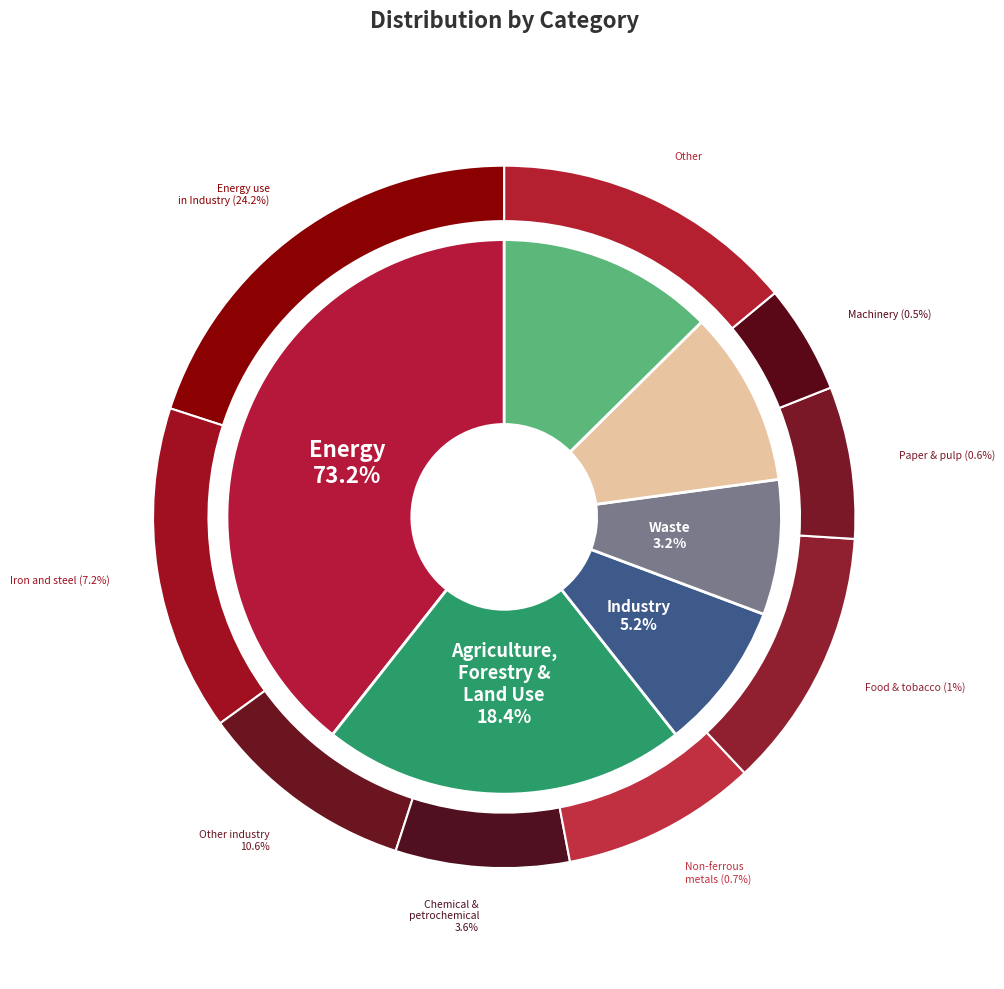

Combined, do 1 and 1_2 account for over 50%?

No